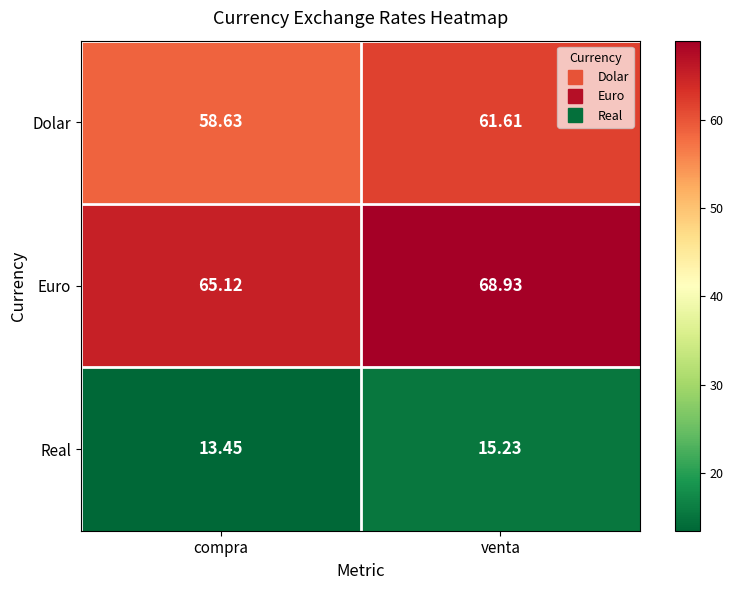

Rank the series by their maximum value, from highest to lowest.

Euro, Dolar, Real